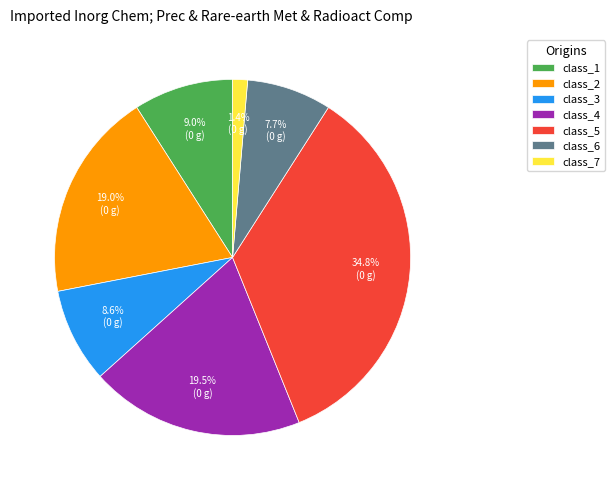

Does class_5 account for over 50% of the chart?

No